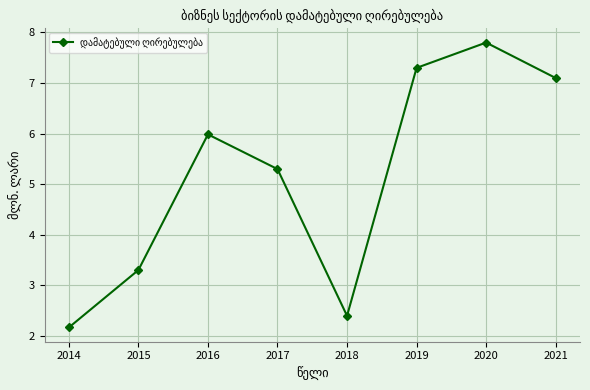

Where is the first local minimum?

2018